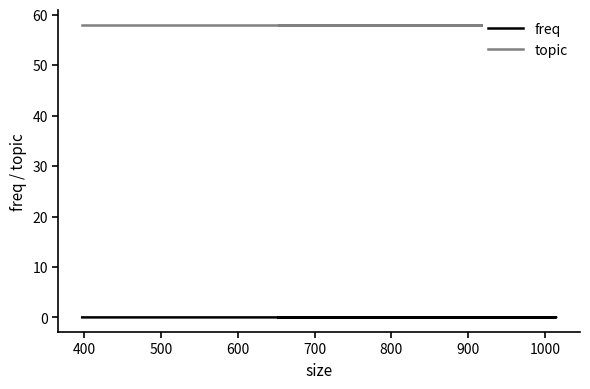

The freq series shows 0.0 at 500. True or false?

False